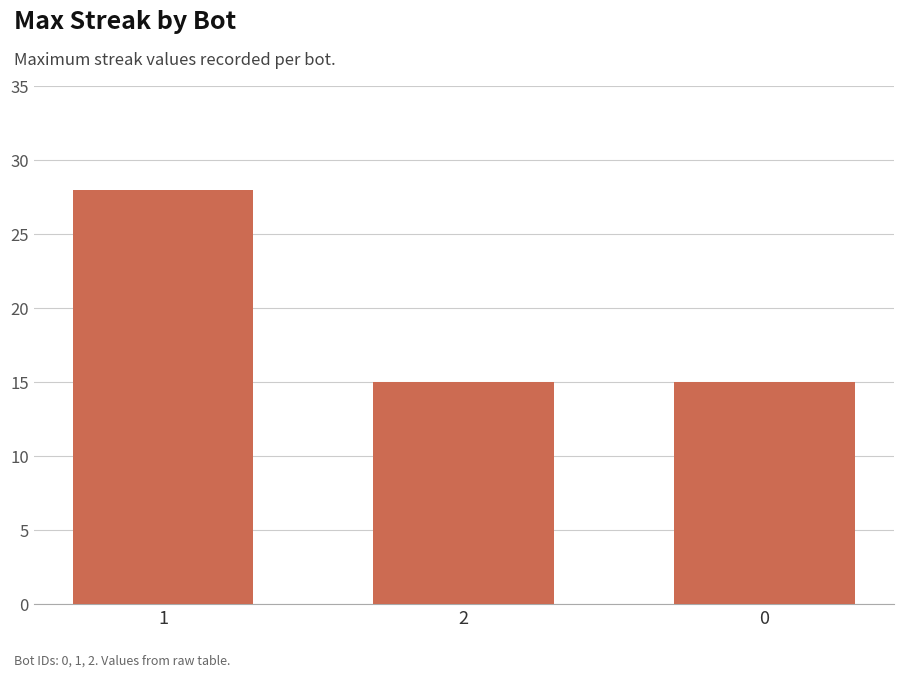

Count the values in the range 15 to 28.

3